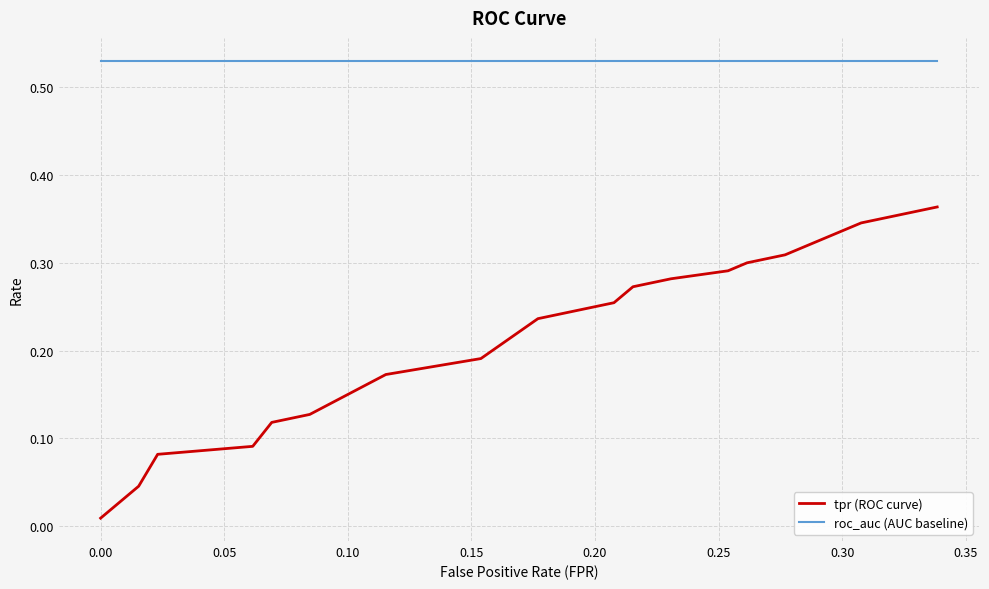

Which series has the largest range (max minus min)?

tpr (ROC curve)